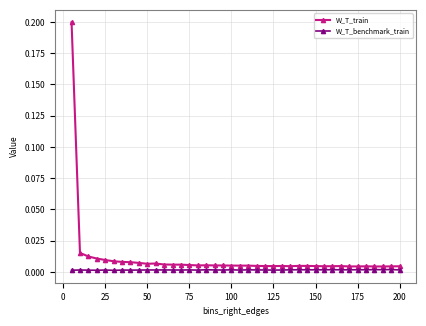

Does the chart display data point markers on the line(s)?

Yes